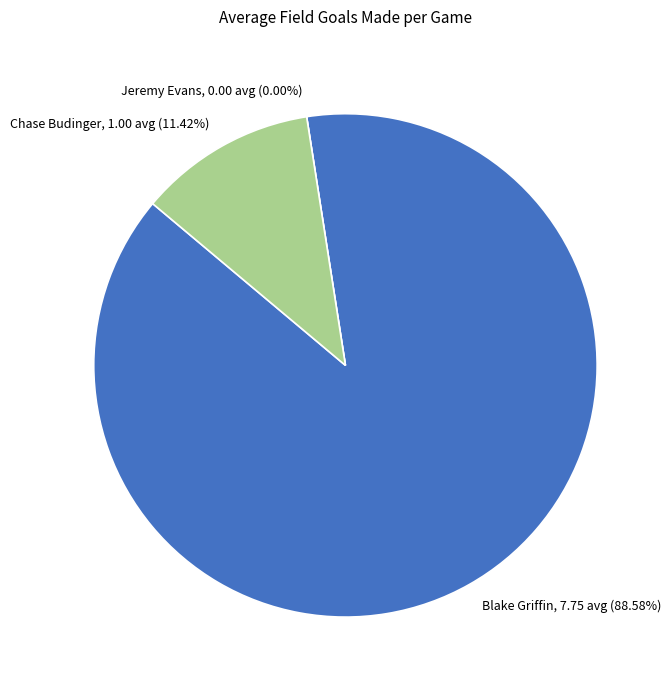

Is it true that Chase Budinger is 11% of the pie?

True